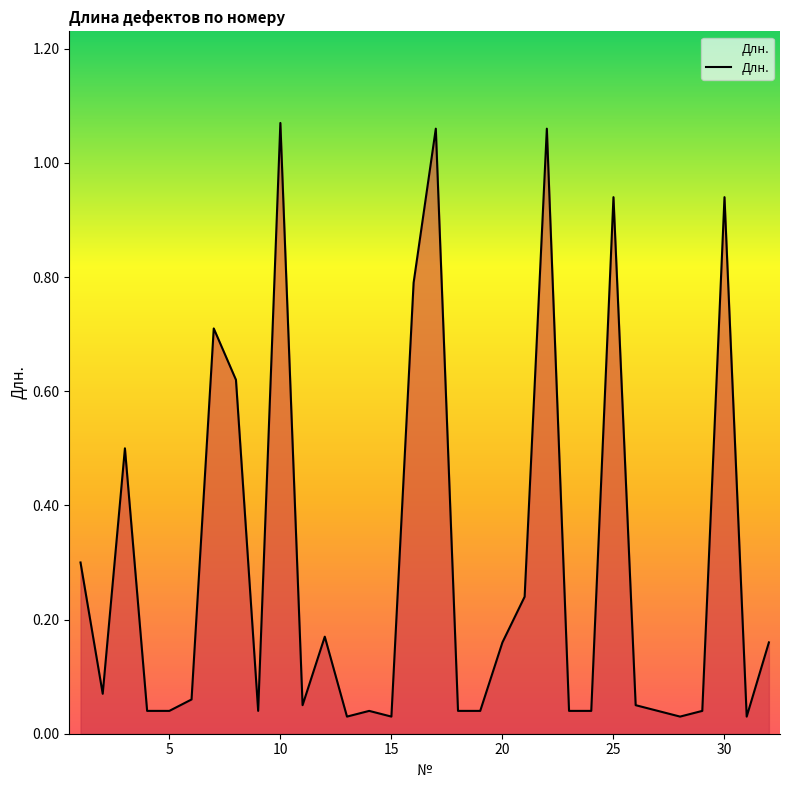

What is the difference between the maximum and minimum values?

1.0